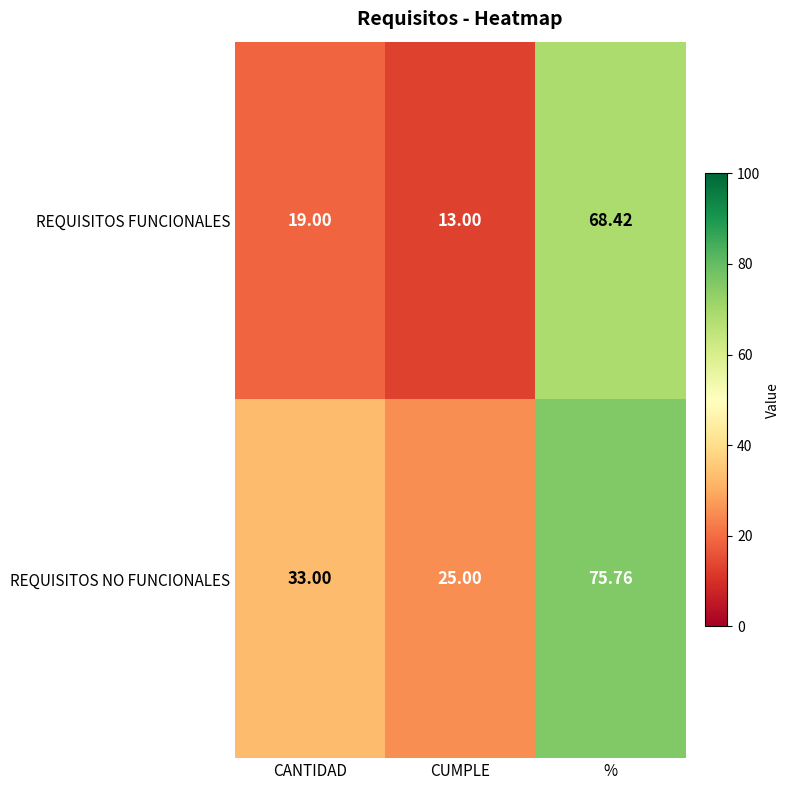

What is the difference between the REQUISITOS FUNCIONALES values at CUMPLE and CANTIDAD?

6.0